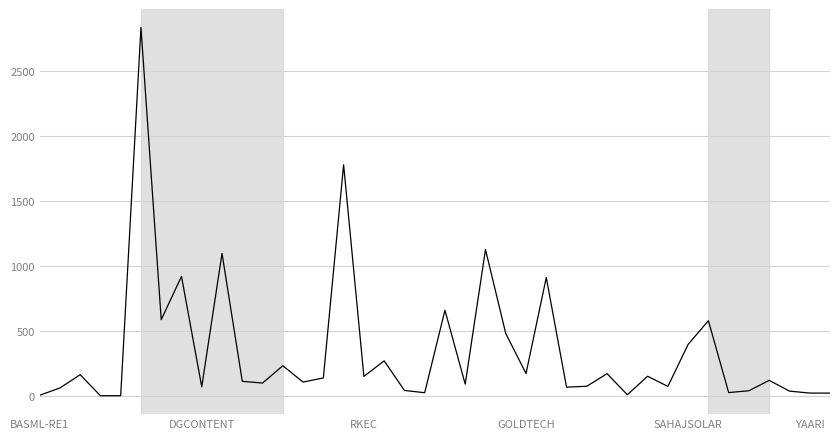

What is the greatest value displayed?

2833.8